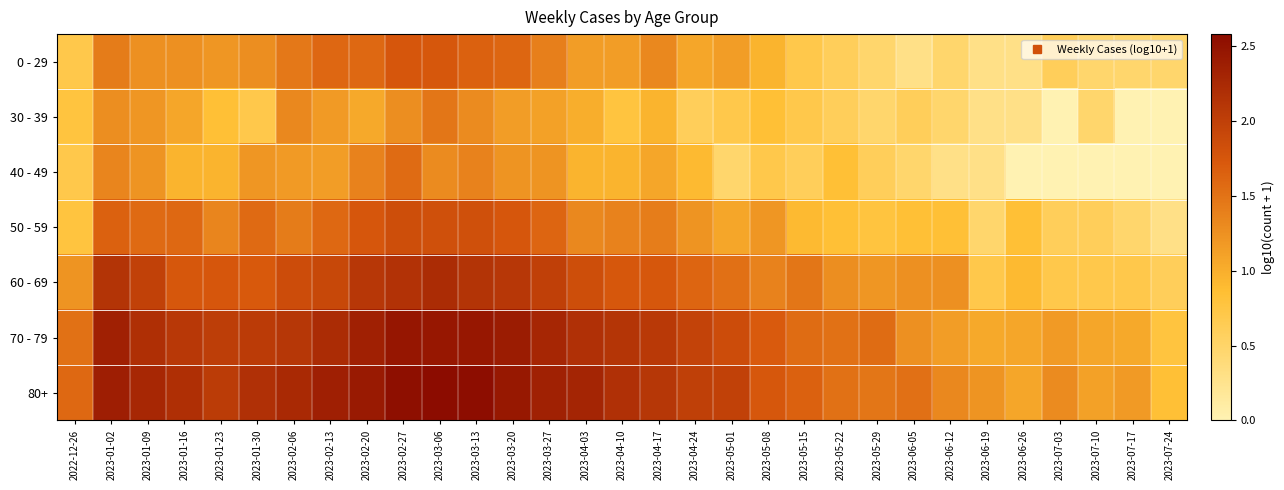

At how many categories does at least one series exceed 0?

31